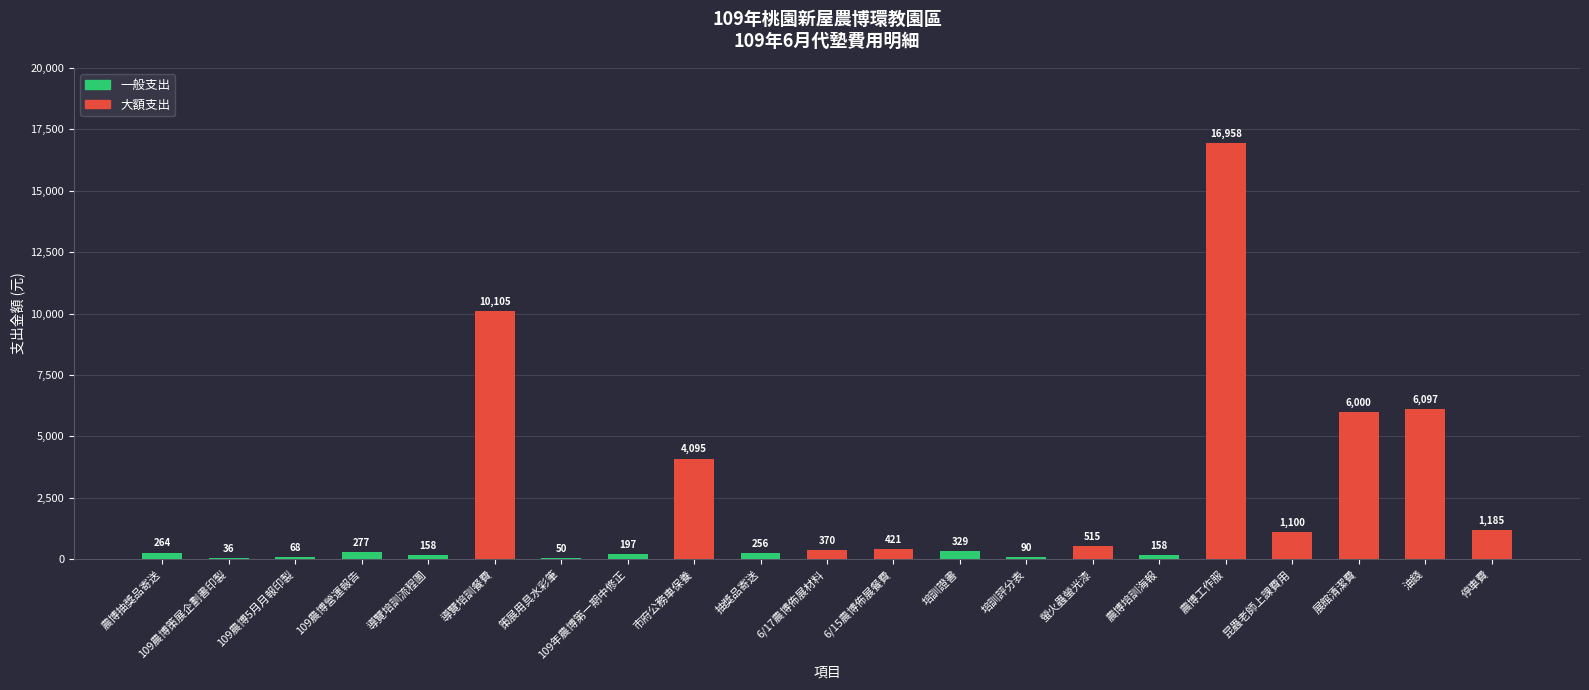

What is the sum of the values at 6/17農博佈展材料 and 昆蟲老師上課費用?

1470